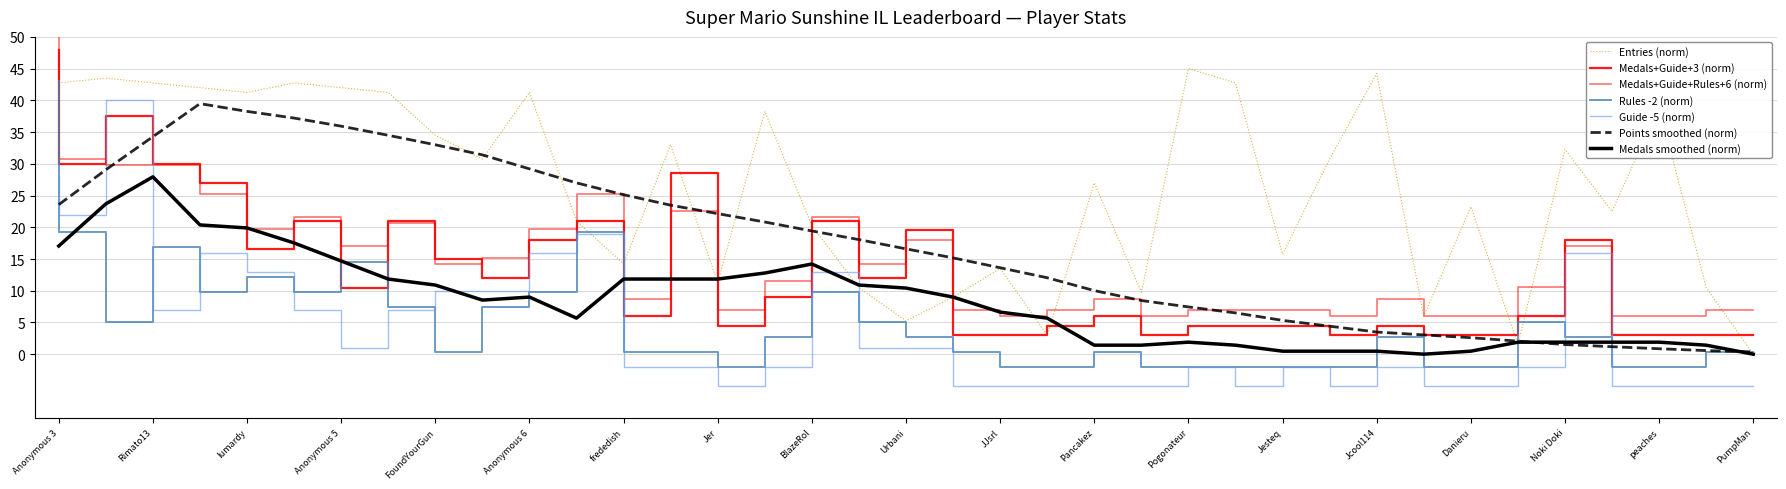

True or false: Rules and Guide intersect in this chart.

True